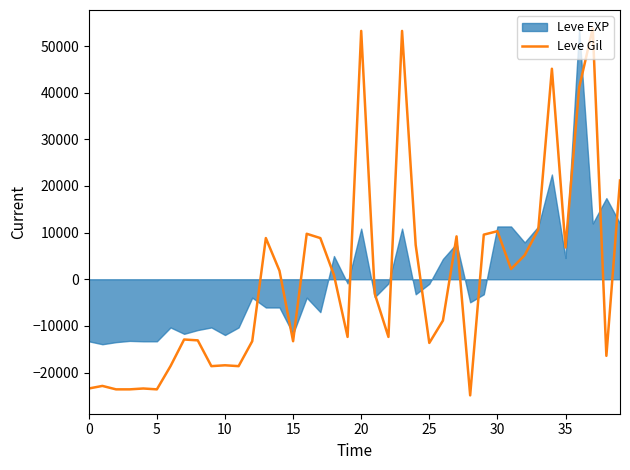

What is the change in value from 18 to 21?

-4054.4